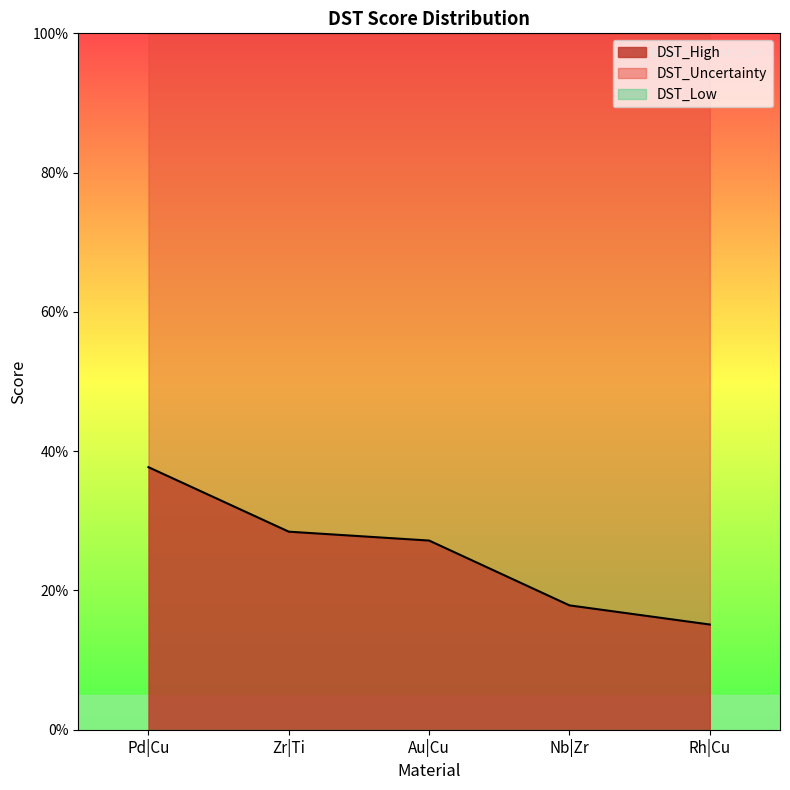

Reading left to right, list all the values displayed in this chart.

DST_High: 0.4	0.3	0.3	0.2	0.2
DST_Uncertainty: 0.6	0.7	0.7	0.8	0.8
DST_Low: 0.0	0.0	0.0	0.0	0.0